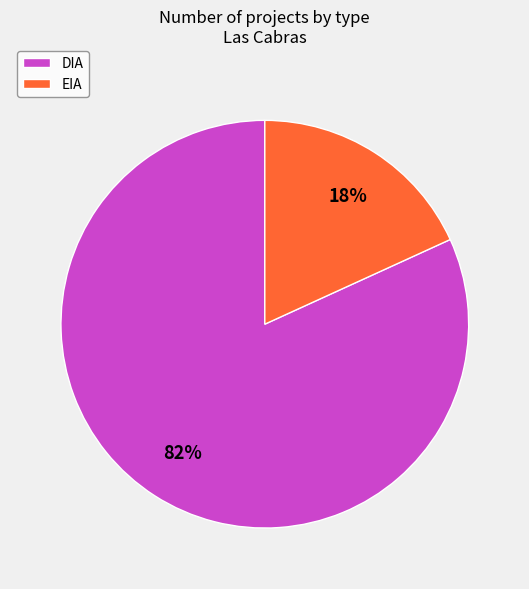

To the nearest percent, what is the difference between the EIA and DIA slice percentages?

64%